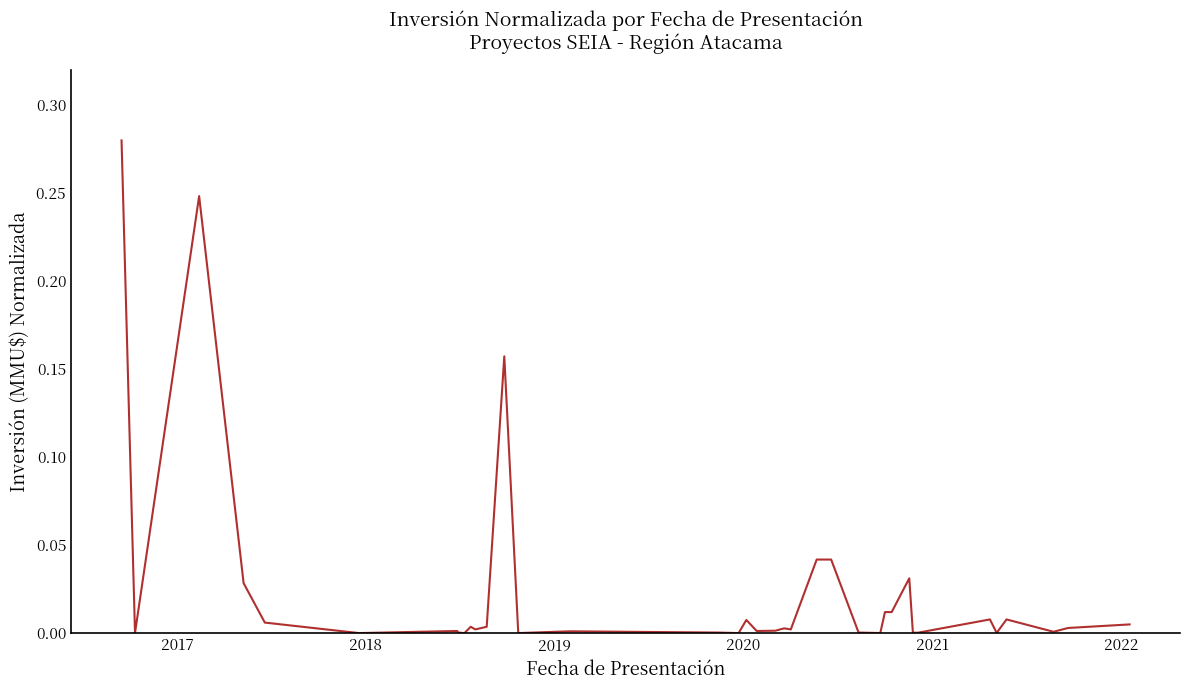

What is the maximum value shown in the chart?

0.3